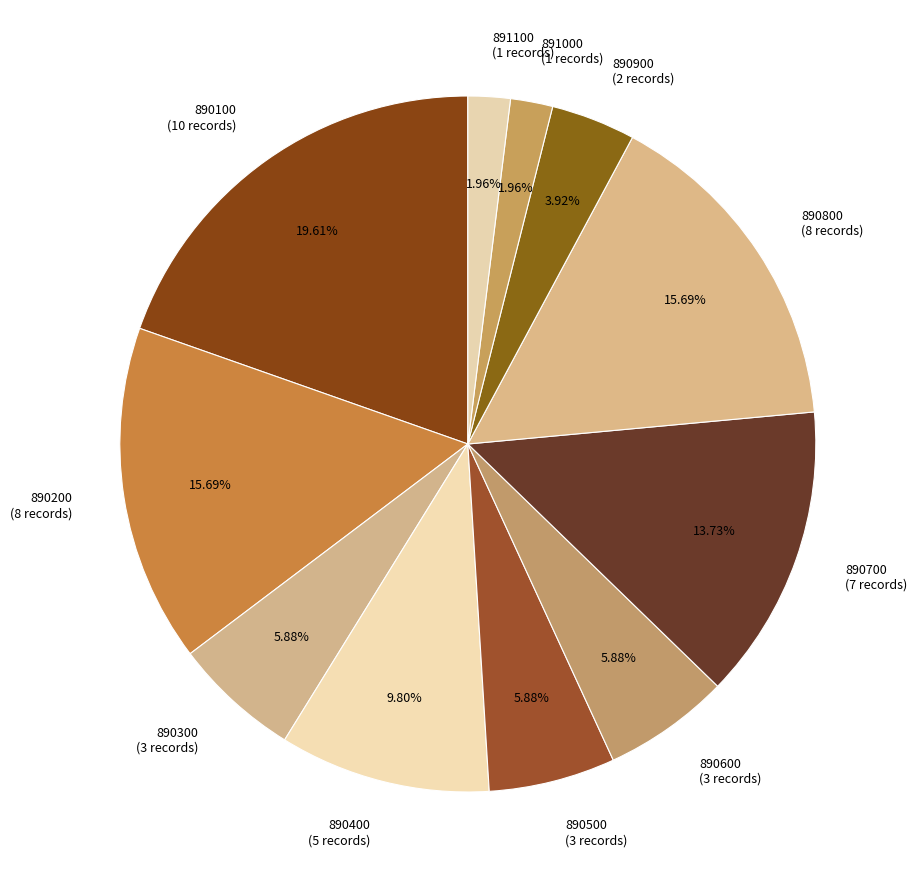

Does any single category account for the majority?

No